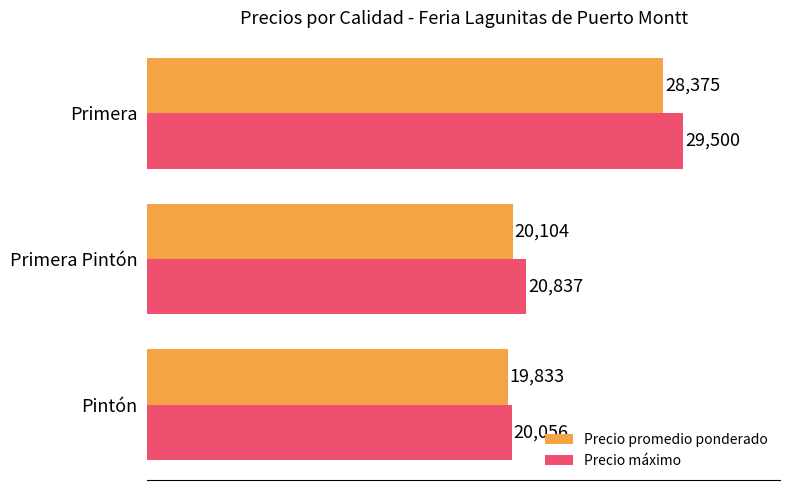

Is the value of Precio promedio ponderado at Primera greater than the value of Precio máximo at Pintón?

Yes